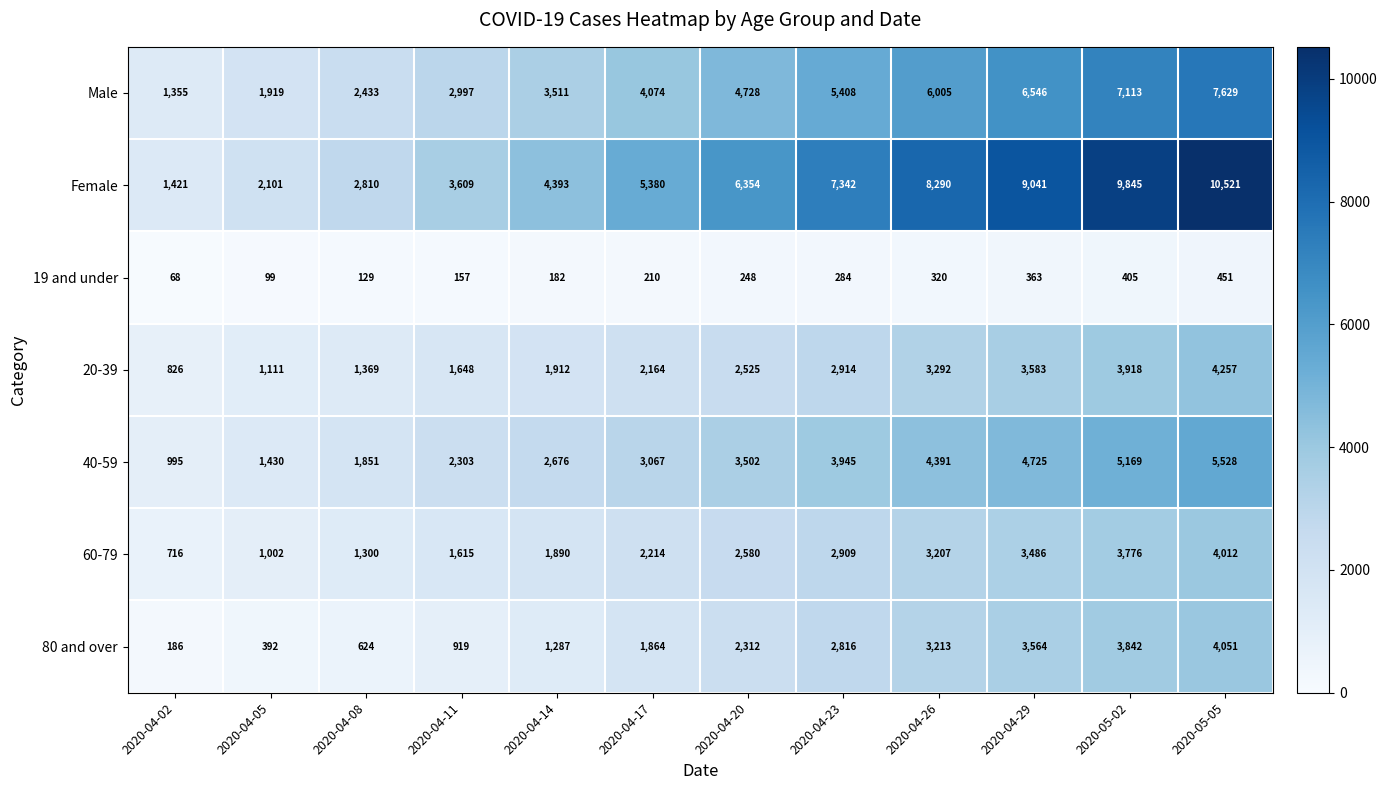

What is the difference between the maximum and second lowest values in the 80 and over series?

3659